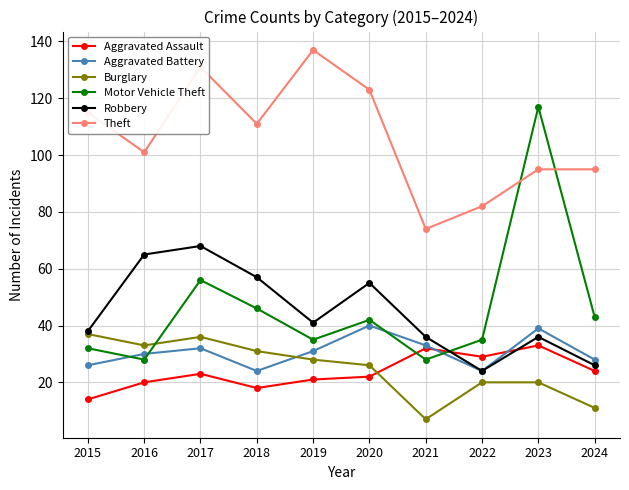

How many values in the Aggravated Battery series are below 31?

5